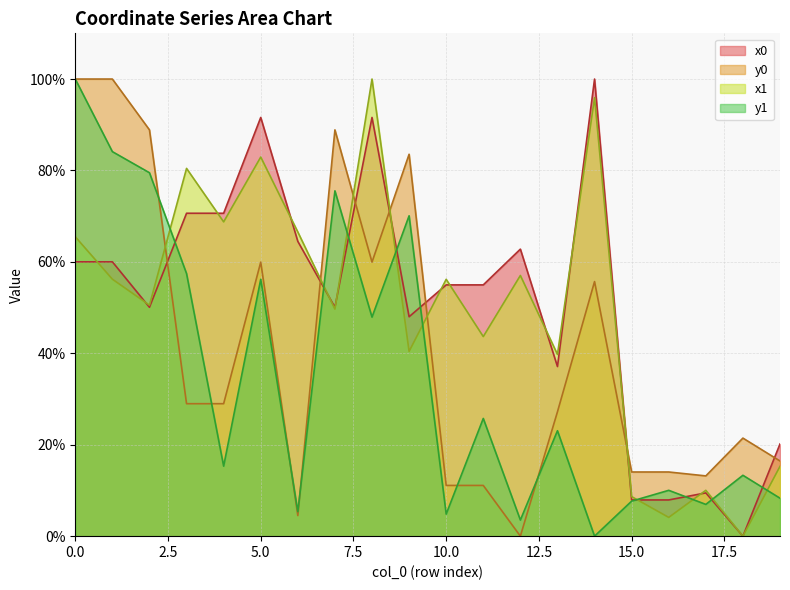

How many values in the y1 series are below 23?

10